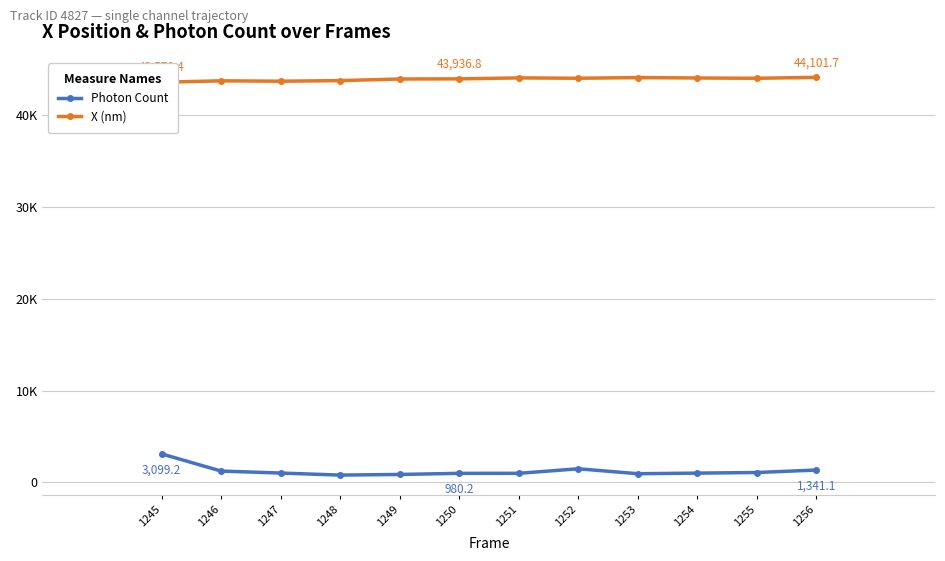

Reading left to right, what are all the values shown in this chart?

X (nm): 1245=43570.4	1246=43721.4	1247=43680.8	1248=43744.8	1249=43920.1	1250=43936.8	1251=44040.8	1252=44001.4	1253=44077.1	1254=44030.6	1255=43999.2	1256=44101.7
Photon Count: 1245=3099.2	1246=1228.9	1247=1011.7	1248=790.1	1249=859.4	1250=980.2	1251=983.4	1252=1477.3	1253=939.8	1254=1004.6	1255=1070.7	1256=1341.1